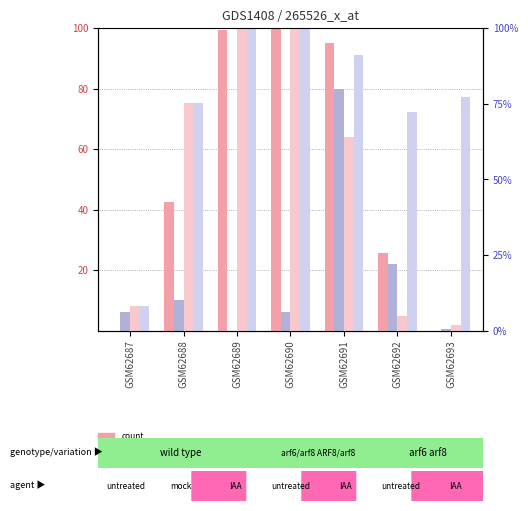

Between GSM62687 and GSM62688, which series saw the biggest shift?

value, Detection Call = ABSENT